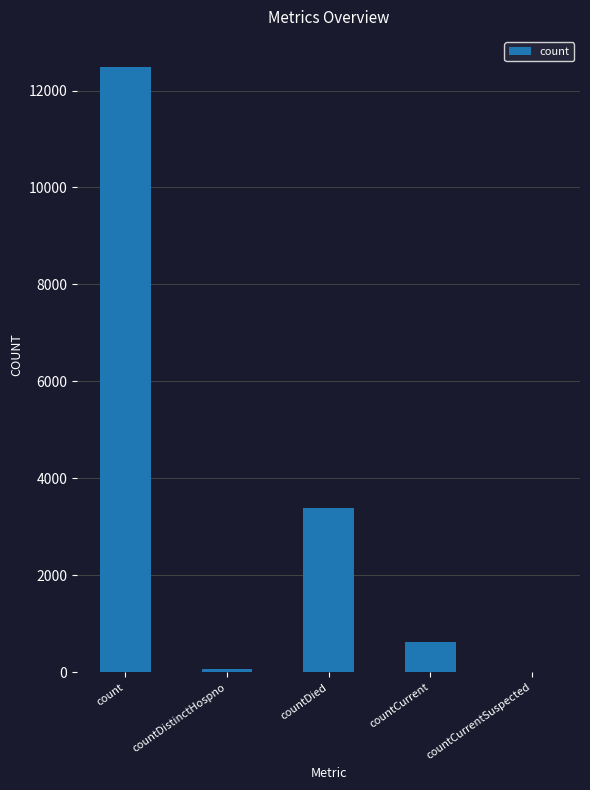

Count the number of data series in this chart.

1